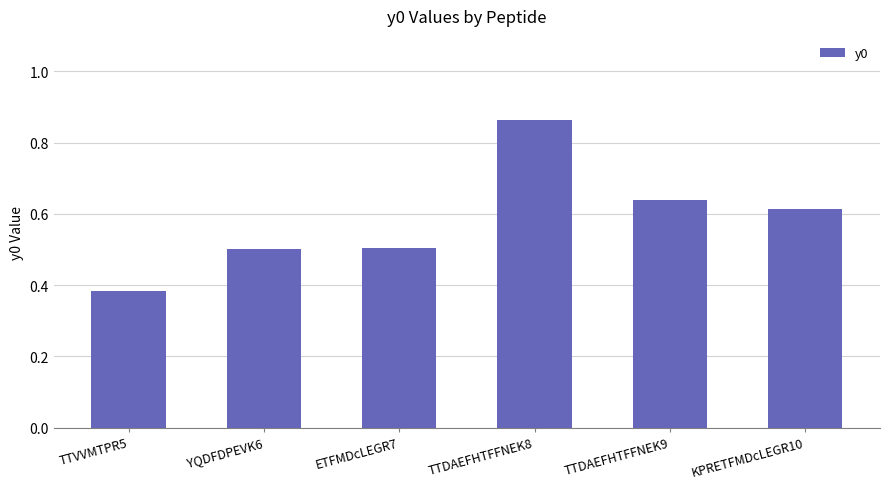

How many values are between 0 and 1?

6